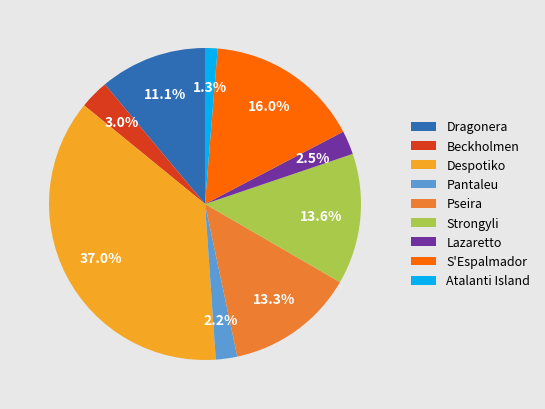

Does Strongyli represent more than half of the total?

No